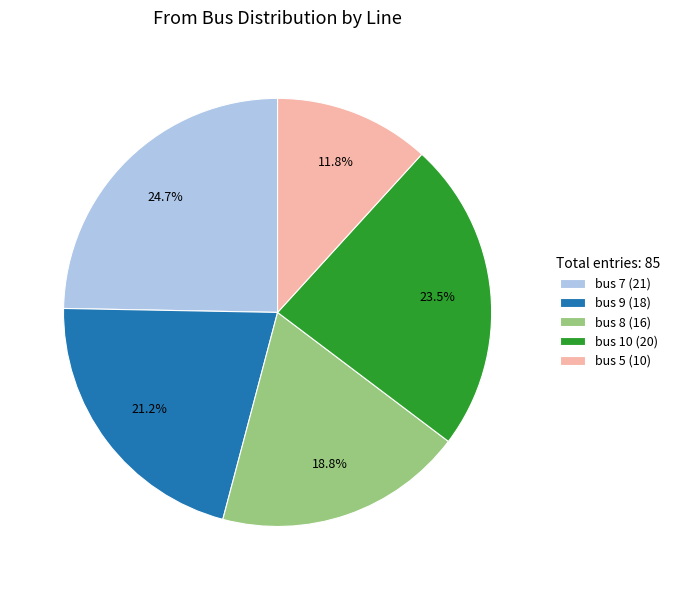

Combined, what portion of the pie is bus 10 (20) and bus 7 (21)?

48.2%